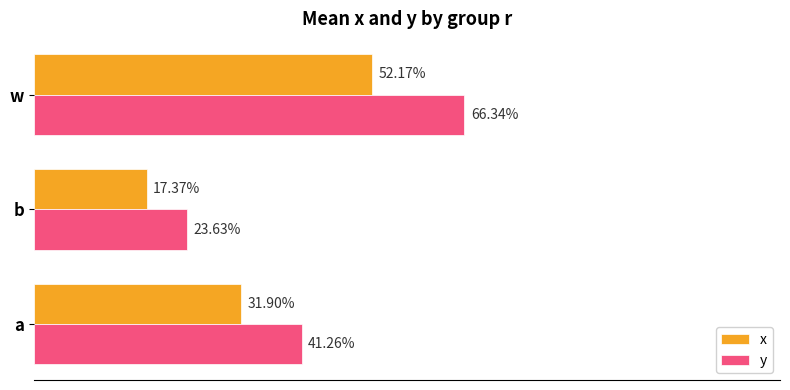

What are all the series names shown in the legend?

x, y